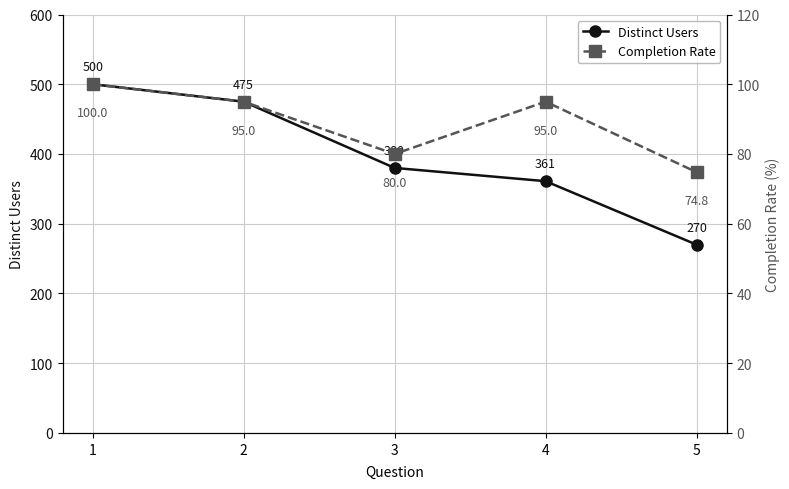

At how many categories does at least one series exceed 260?

5